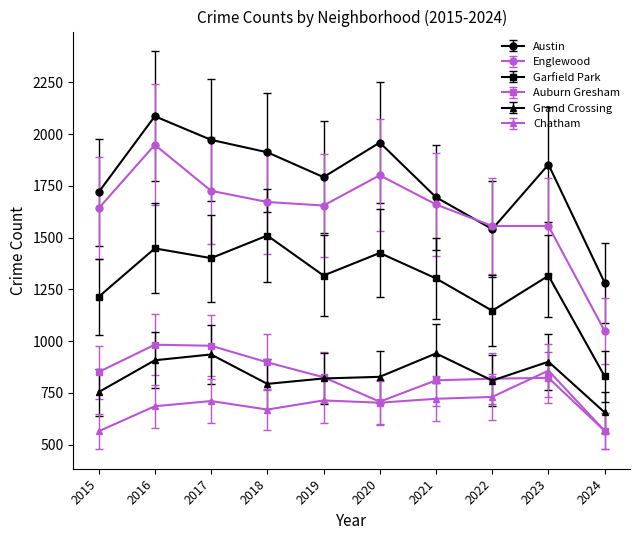

Does the chart display data point markers on the line(s)?

Yes